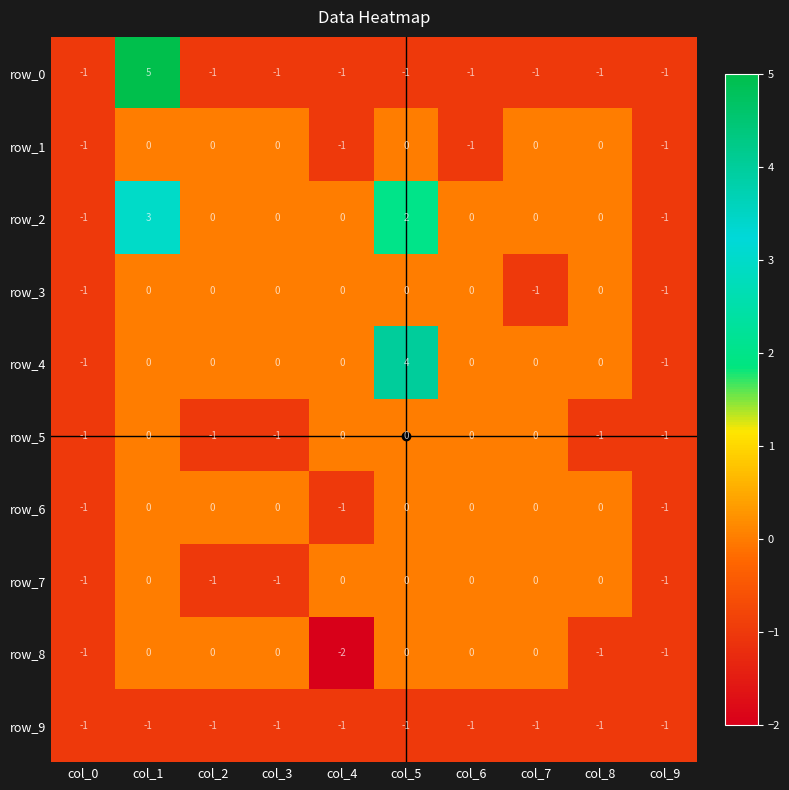

How many values in the row_2 series are below 0?

2